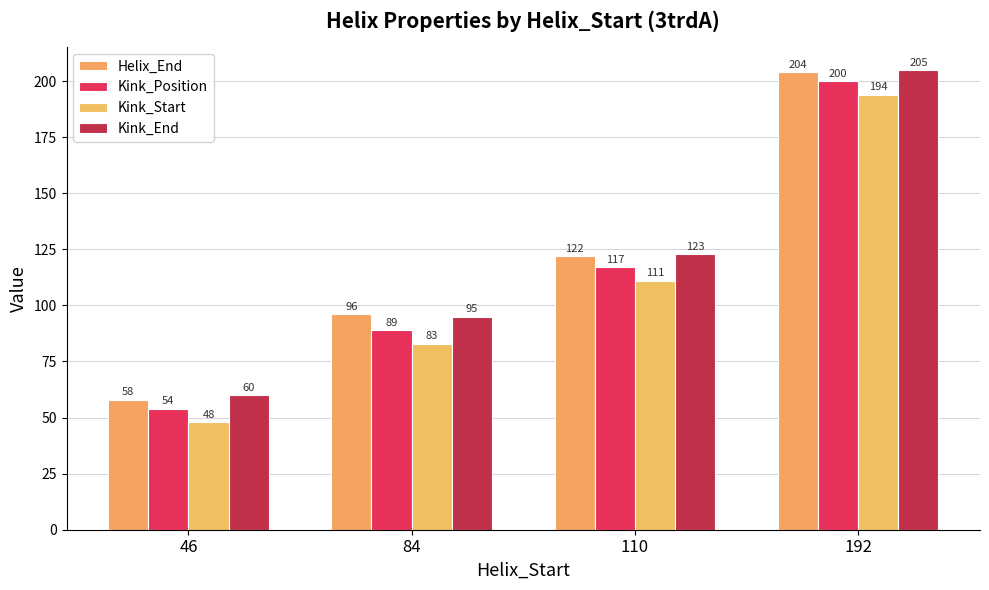

Does the chart contain any negative values?

No